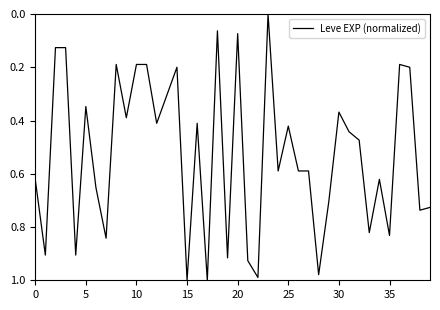

How many lines are shown in the chart?

1